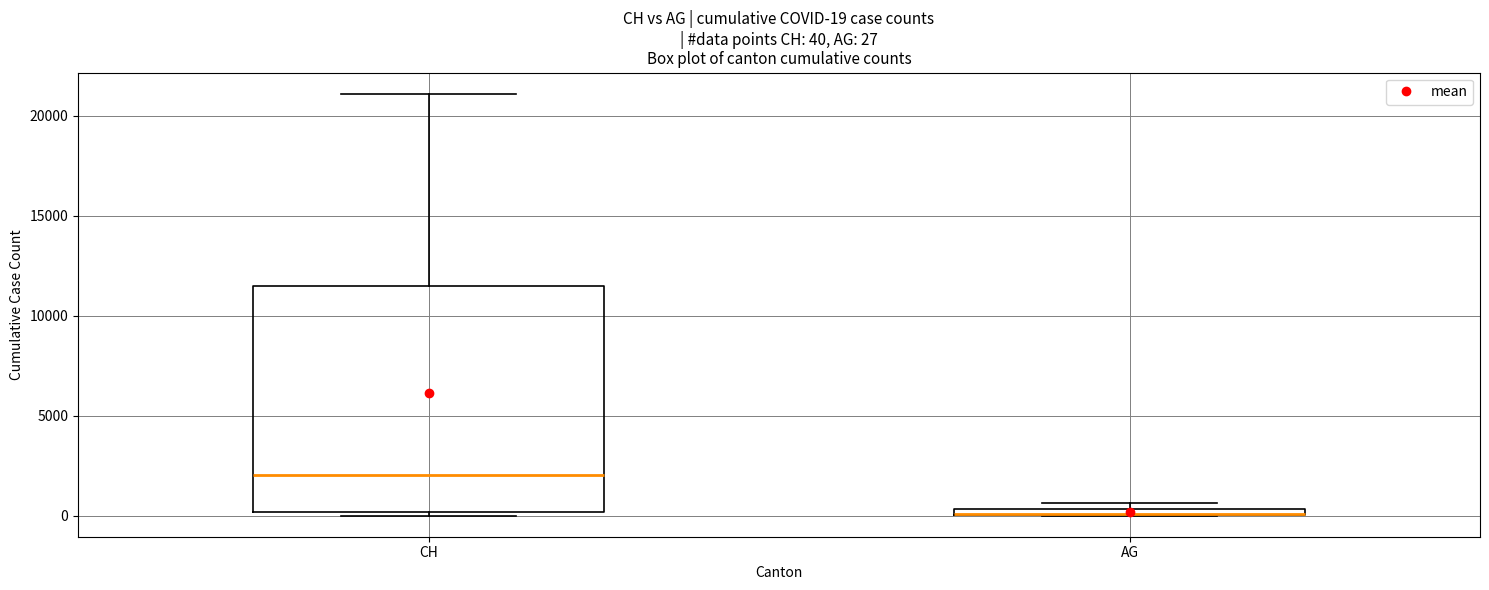

Comparing the boxes themselves (not the whiskers), which one is the tallest?

CH